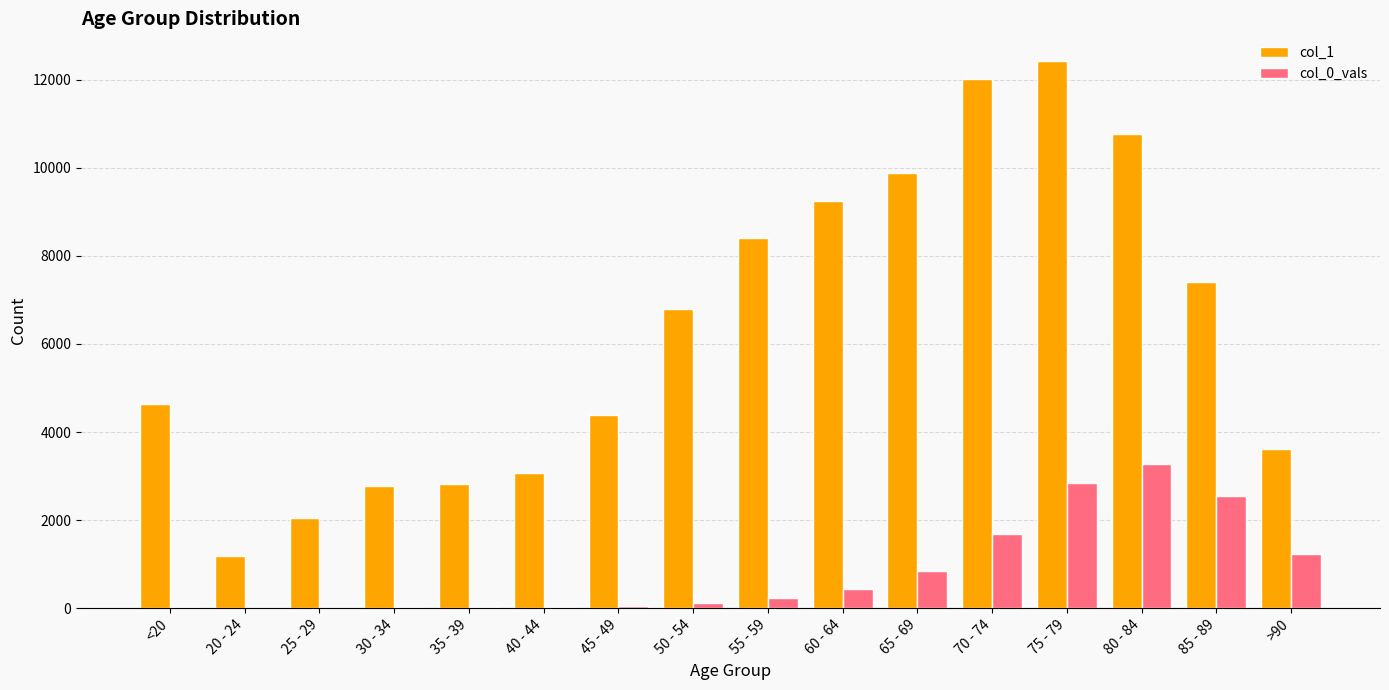

Between 60 - 64 and 65 - 69, which series saw the biggest shift?

col_1